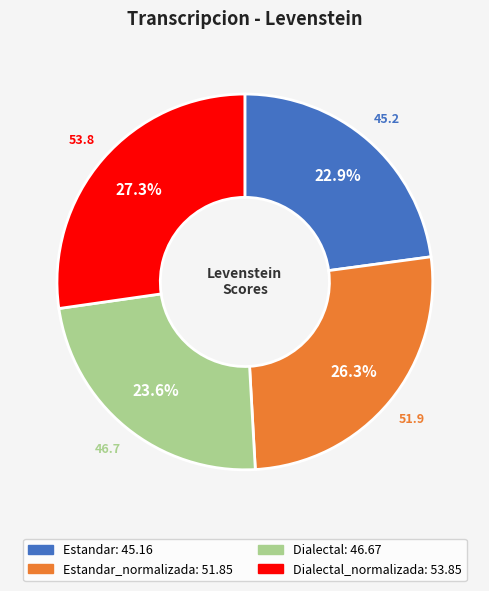

To the nearest percent, what is the difference between the largest and smallest slice percentages?

4%